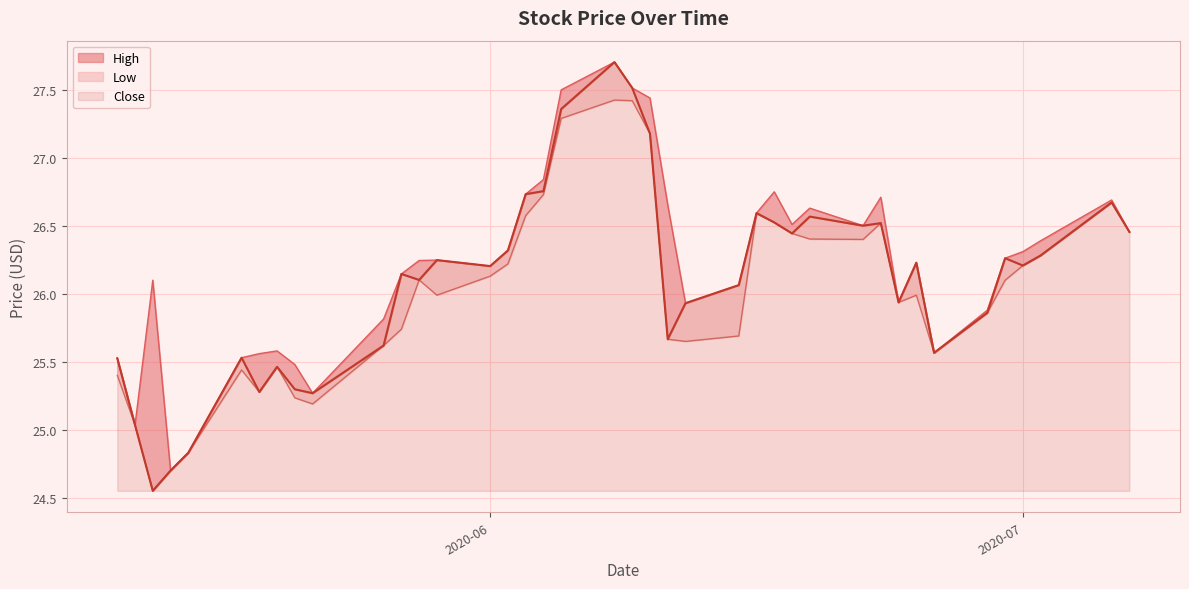

Is the value of High at 39 greater than the value of Close at 11?

Yes